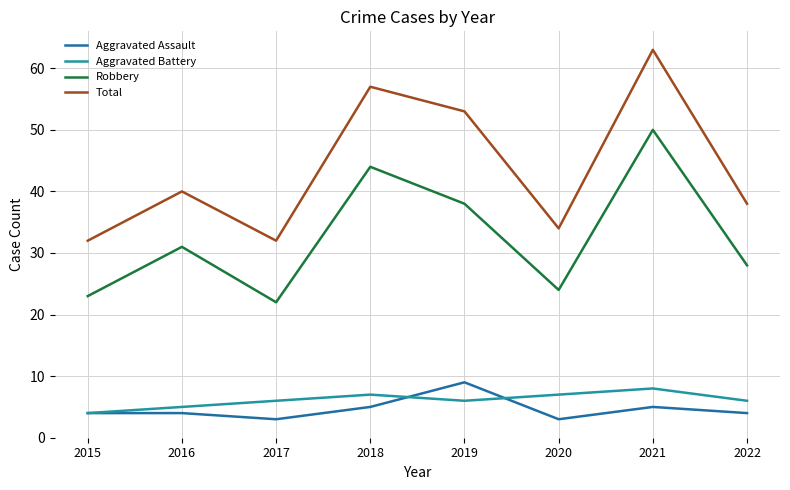

Does the chart have visible grid lines?

Yes